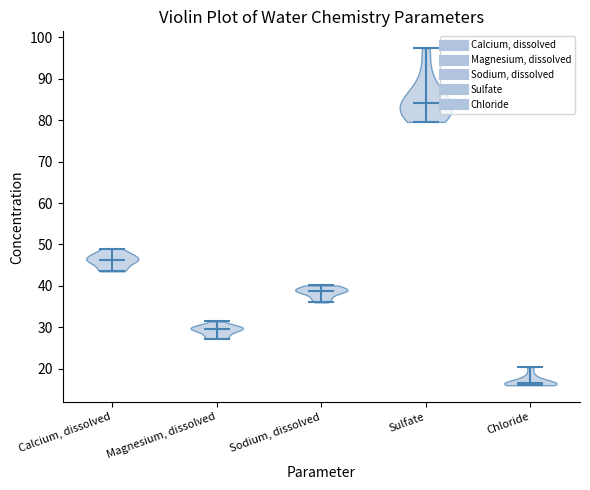

Reading left to right, read every violin against the y-axis: where its median line is, and the lowest and highest points it reaches. The values are not printed on the chart, so give them approximately, as read against the axis.

Calcium, dissolved: median line 46, lowest point 44, highest point 49
Magnesium, dissolved: median line 30, lowest point 27, highest point 31
Sodium, dissolved: median line 39, lowest point 36, highest point 40
Sulfate: median line 84, lowest point 80, highest point 97
Chloride: median line 17, lowest point 16, highest point 20